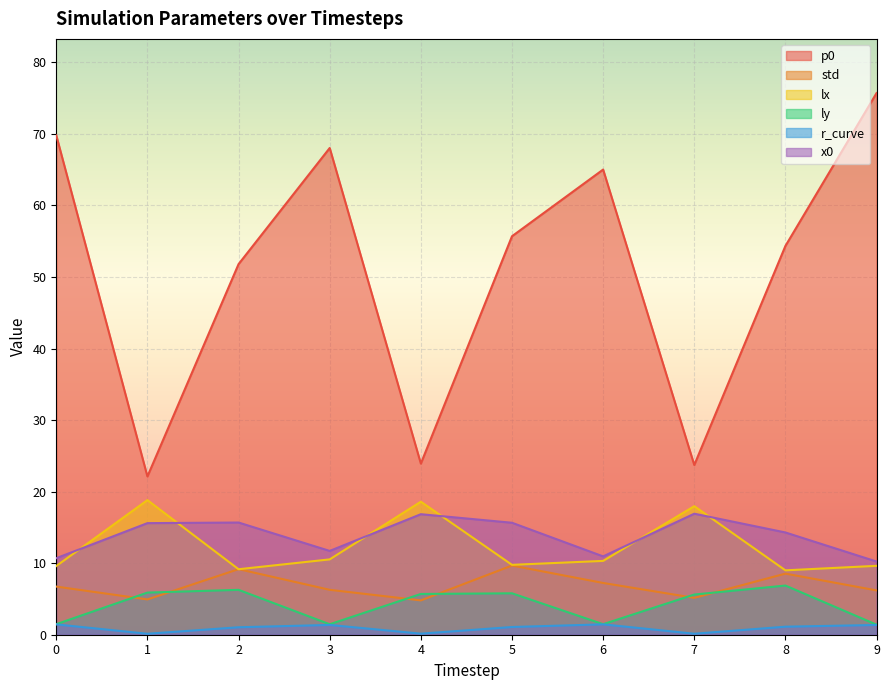

Is it true that p0 equals 32.3 at 7?

False